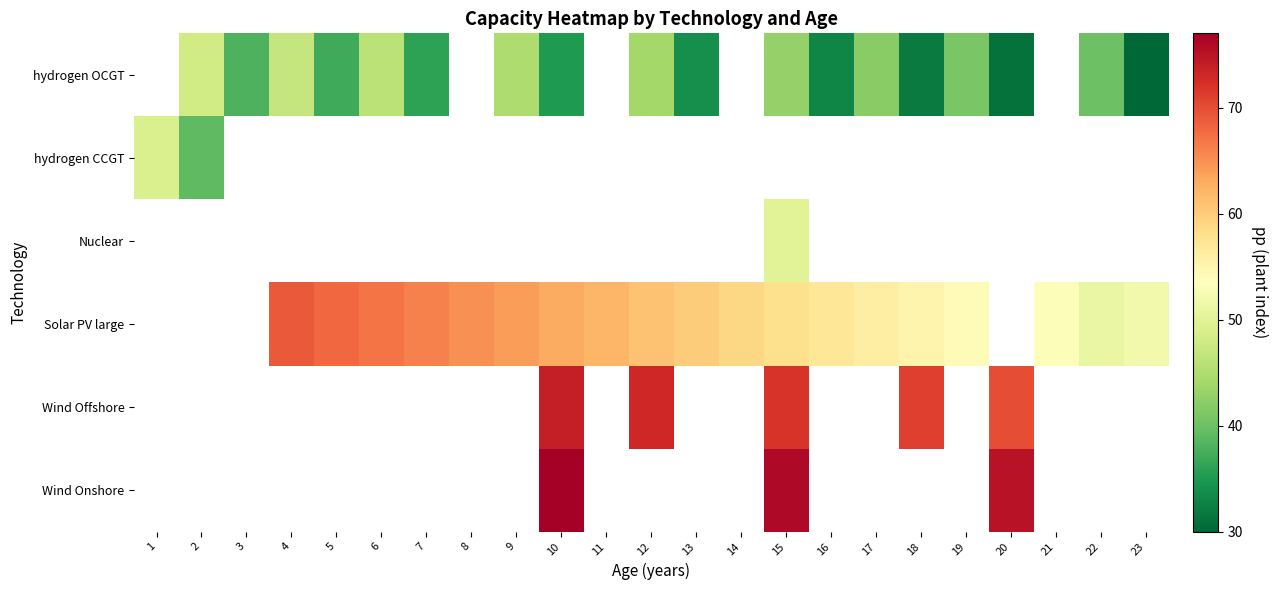

Is the value of Solar PV large at 1 greater than the value of Wind Onshore at 17?

No